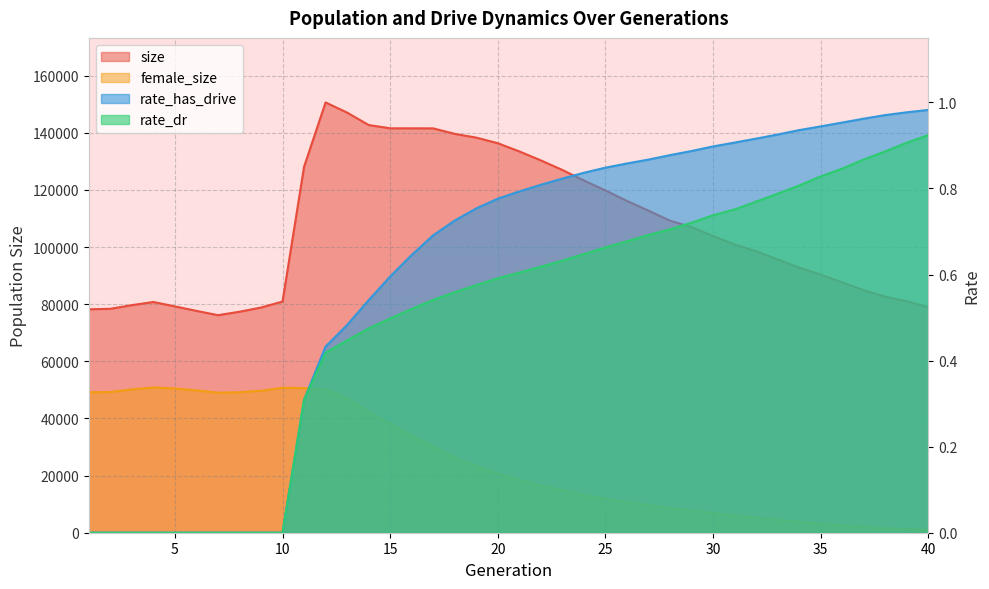

At which category does female_size reach its first local valley?

7